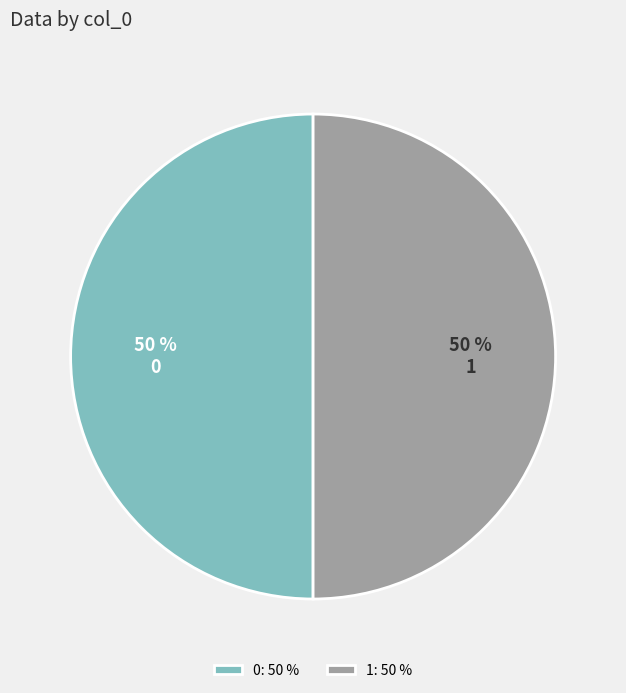

What is the ratio of the value at 1 to the value at 0?

1.0